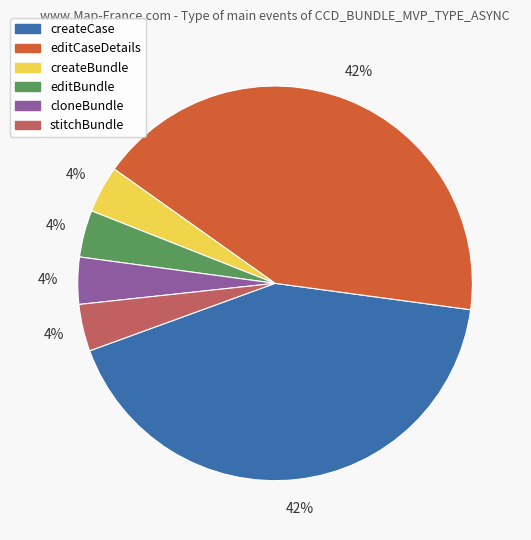

Is the sum of cloneBundle and stitchBundle greater than half?

No